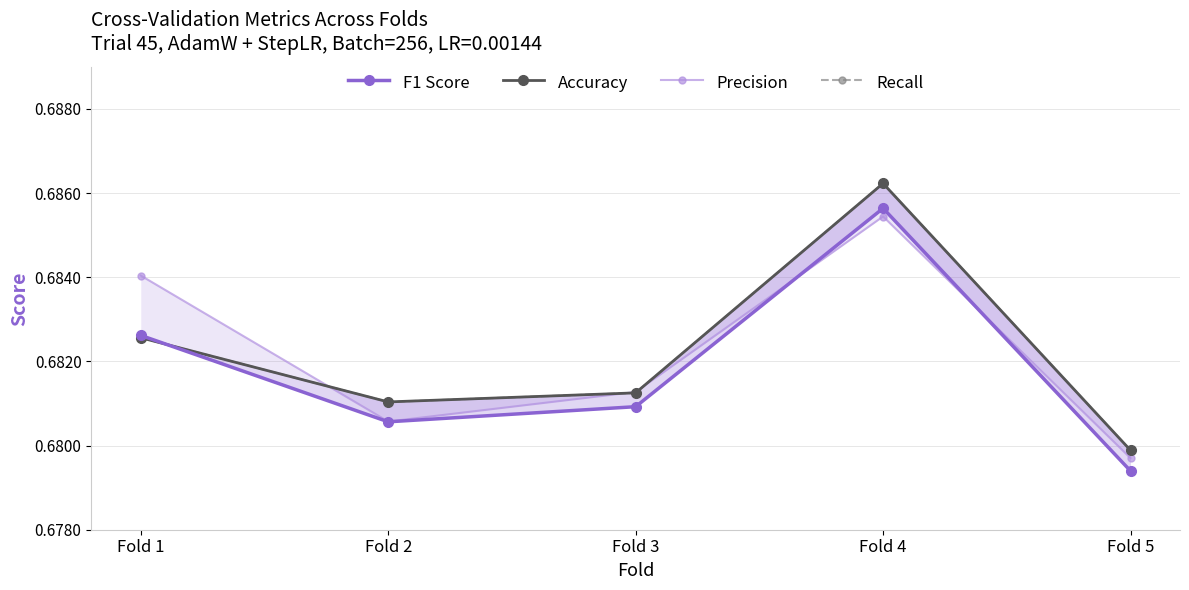

What is the greatest value displayed?

0.7